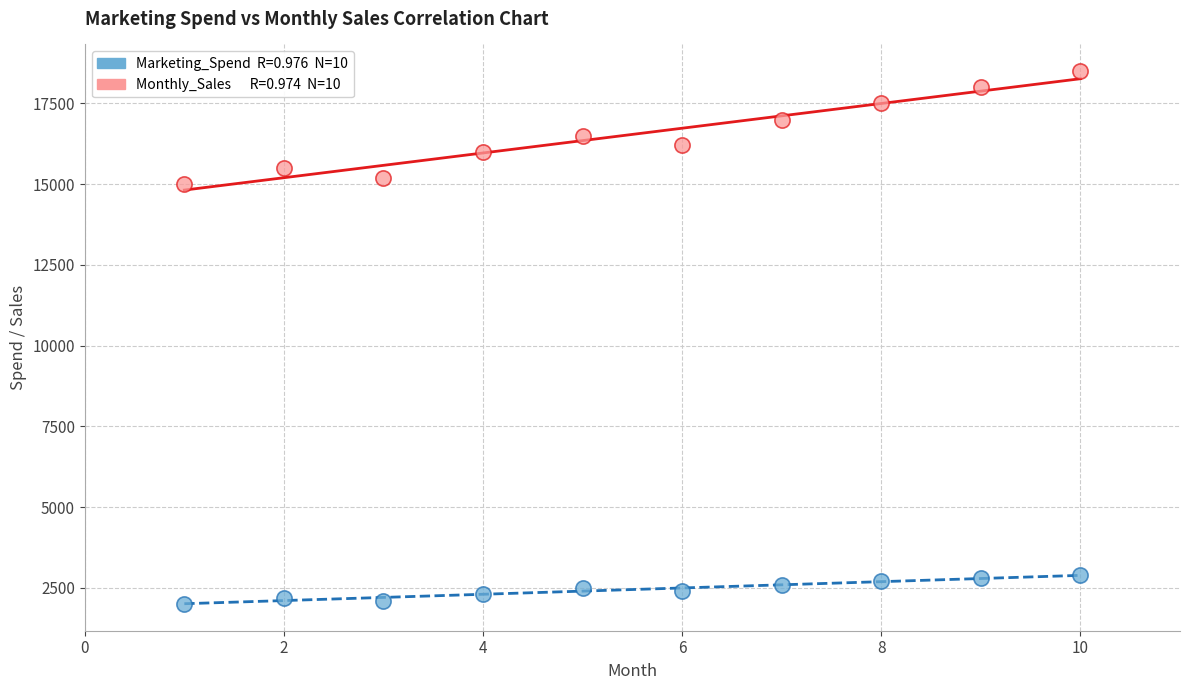

Across all data points, what is the range of X values (max minus min)?

9